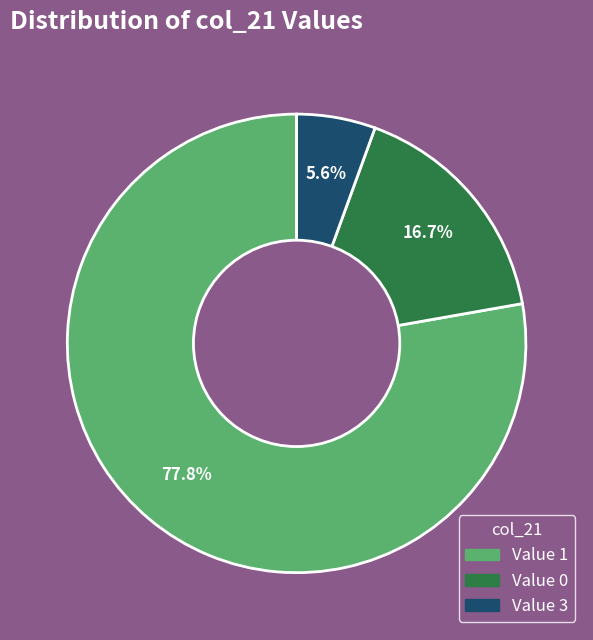

Does any single category account for the majority?

Yes